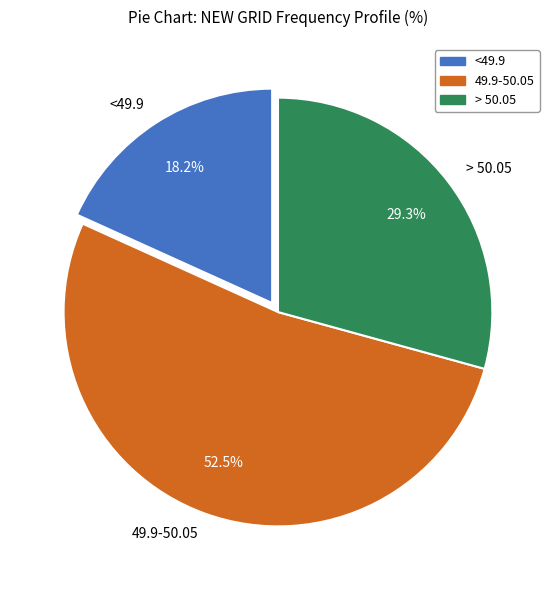

Does 49.9-50.05 account for over 50% of the chart?

Yes